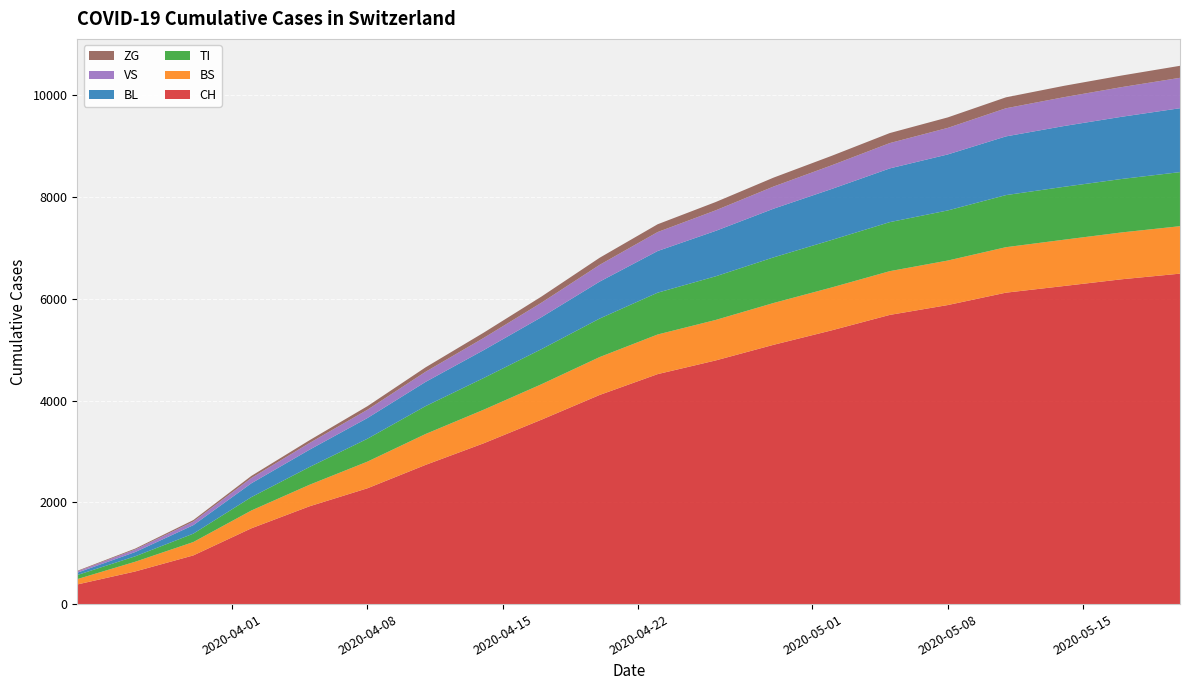

Reading left to right, list all the values displayed in this chart.

CH: 386	642	957	1490	1922	2277	2736	3160	3626	4111	4521	4790	5098	5382	5685	5879	6122	6253	6386	6496
BS: 105	191	263	350	423	524	607	660	697	745	779	796	822	843	860	875	894	910	921	933
TI: 80	107	165	263	349	450	548	623	690	757	822	858	897	934	964	985	1024	1040	1051	1063
BL: 46	84	167	272	340	407	476	548	629	726	819	893	957	1002	1056	1101	1154	1195	1223	1256
VS: 25	50	71	104	132	163	199	240	285	330	373	404	436	466	498	522	553	567	583	598
ZG: 12	18	29	41	54	70	87	103	120	139	153	163	175	186	197	206	215	223	228	236